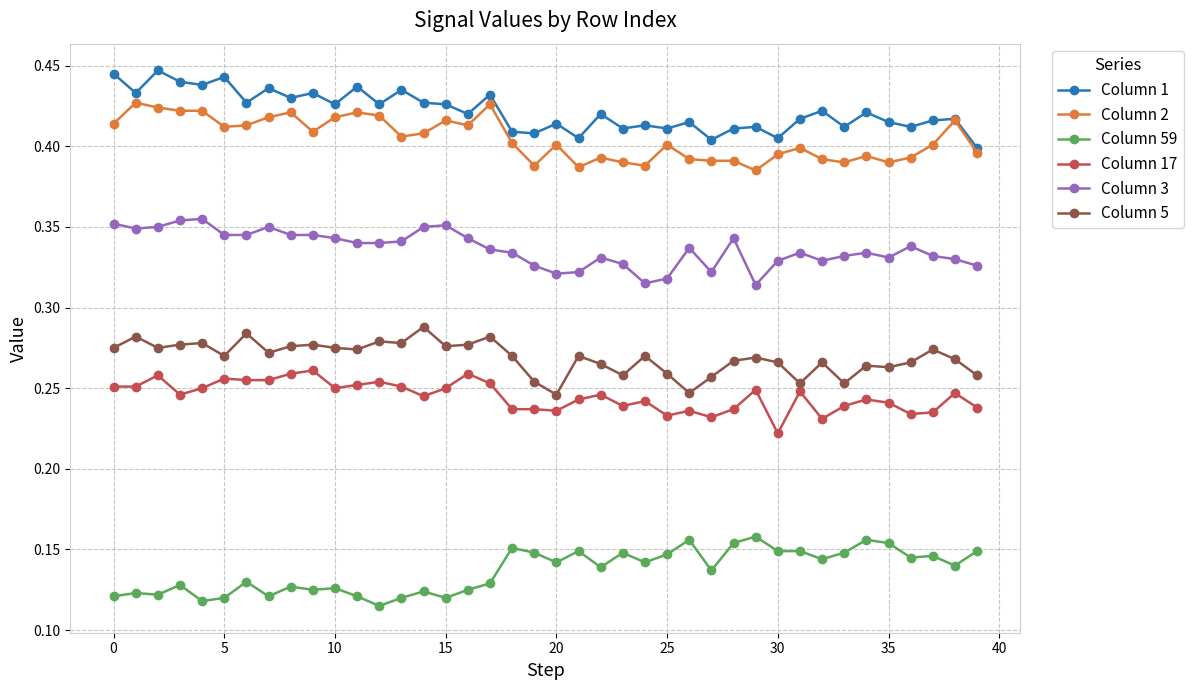

Rank the series by their maximum value, from highest to lowest.

Column 1, Column 2, Column 3, Column 5, Column 17, Column 59